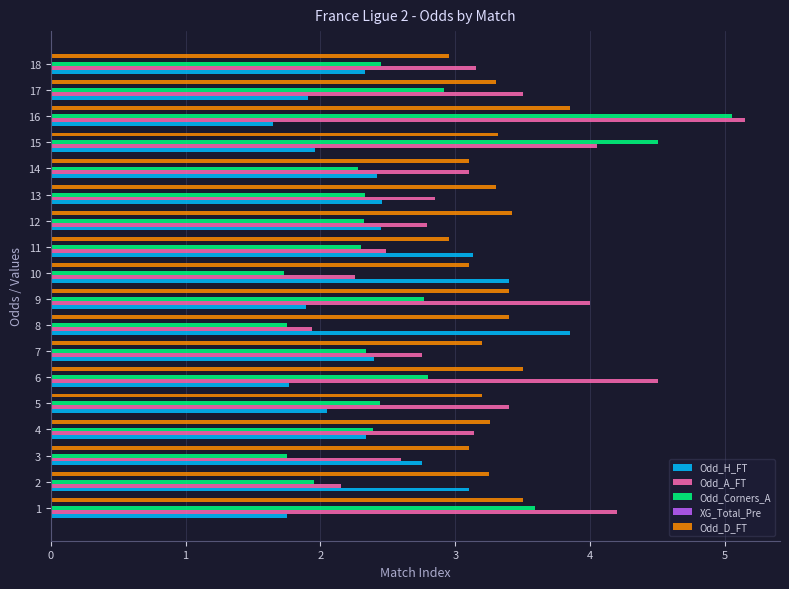

What is the approximate value of Odd_Corners_A at 10?

1.7